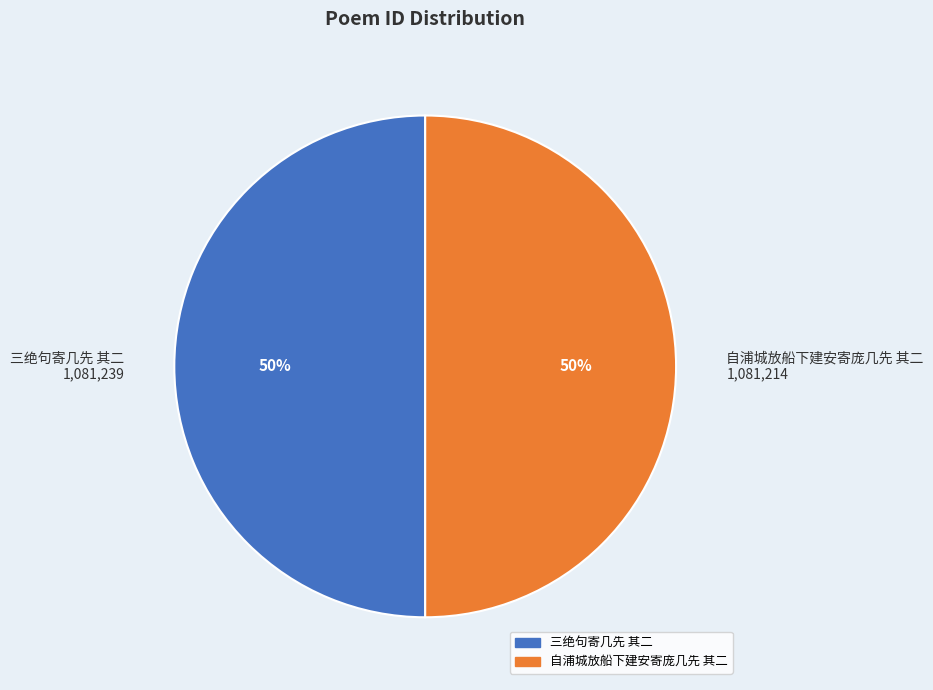

To the nearest percent, what is the combined percentage of 自浦城放船下建安寄庞几先 其二 and 三绝句寄几先 其二?

100%